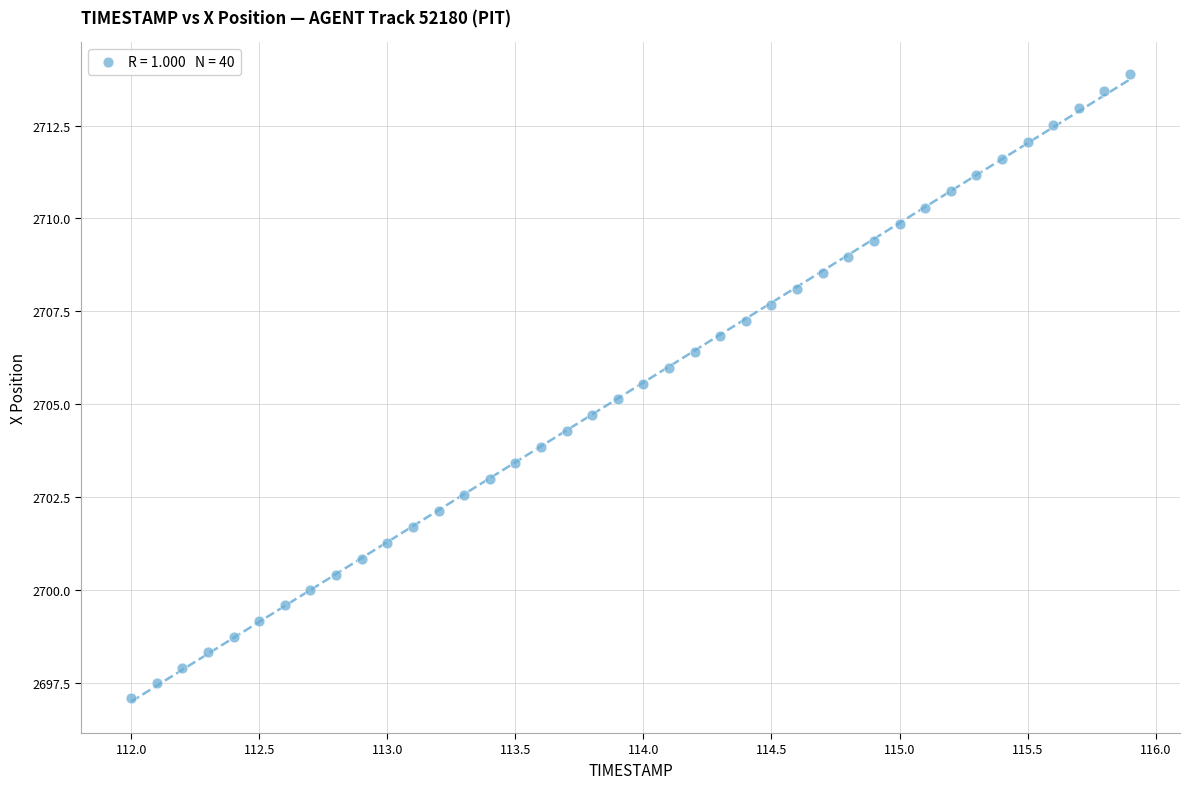

What is the range of Y values (max minus min)?

16.8